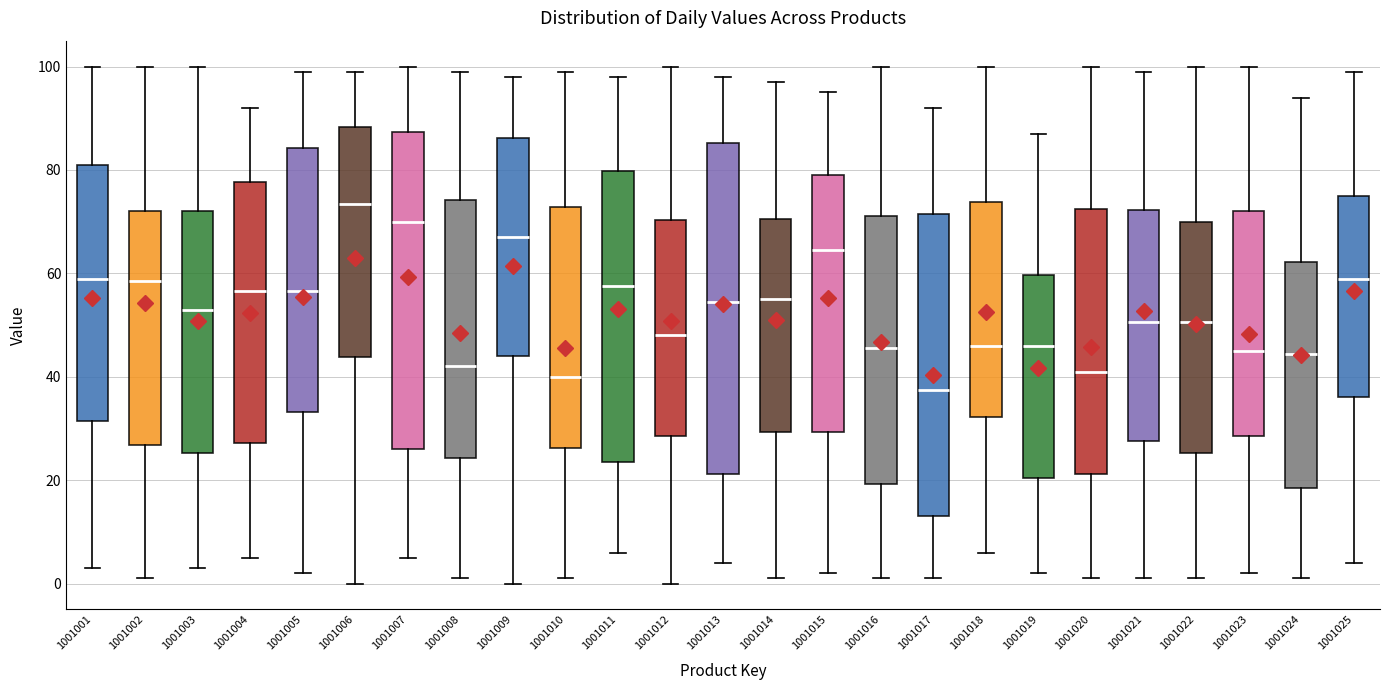

Reading left to right, transcribe this box plot: for each box, give where its median line is, the range the box spans, and where its two whiskers end, as read against the y-axis. The values are not printed on the chart, so give them approximately, as read against the axis.

1001001: median 60, box 32 to 82, whiskers 4 to 100
1001002: median 58, box 26 to 72, whiskers 2 to 100
1001003: median 54, box 26 to 72, whiskers 4 to 100
1001004: median 56, box 28 to 78, whiskers 6 to 92
1001005: median 56, box 34 to 84, whiskers 2 to 100
1001006: median 74, box 44 to 88, whiskers 0 to 100
1001007: median 70, box 26 to 88, whiskers 6 to 100
1001008: median 42, box 24 to 74, whiskers 2 to 100
1001009: median 68, box 44 to 86, whiskers 0 to 98
1001010: median 40, box 26 to 72, whiskers 2 to 100
1001011: median 58, box 24 to 80, whiskers 6 to 98
1001012: median 48, box 28 to 70, whiskers 0 to 100
1001013: median 54, box 22 to 86, whiskers 4 to 98
1001014: median 56, box 30 to 70, whiskers 2 to 98
1001015: median 64, box 30 to 80, whiskers 2 to 96
1001016: median 46, box 20 to 72, whiskers 2 to 100
1001017: median 38, box 14 to 72, whiskers 2 to 92
1001018: median 46, box 32 to 74, whiskers 6 to 100
1001019: median 46, box 20 to 60, whiskers 2 to 88
1001020: median 42, box 22 to 72, whiskers 2 to 100
1001021: median 50, box 28 to 72, whiskers 2 to 100
1001022: median 50, box 26 to 70, whiskers 2 to 100
1001023: median 46, box 28 to 72, whiskers 2 to 100
1001024: median 44, box 18 to 62, whiskers 2 to 94
1001025: median 60, box 36 to 76, whiskers 4 to 100